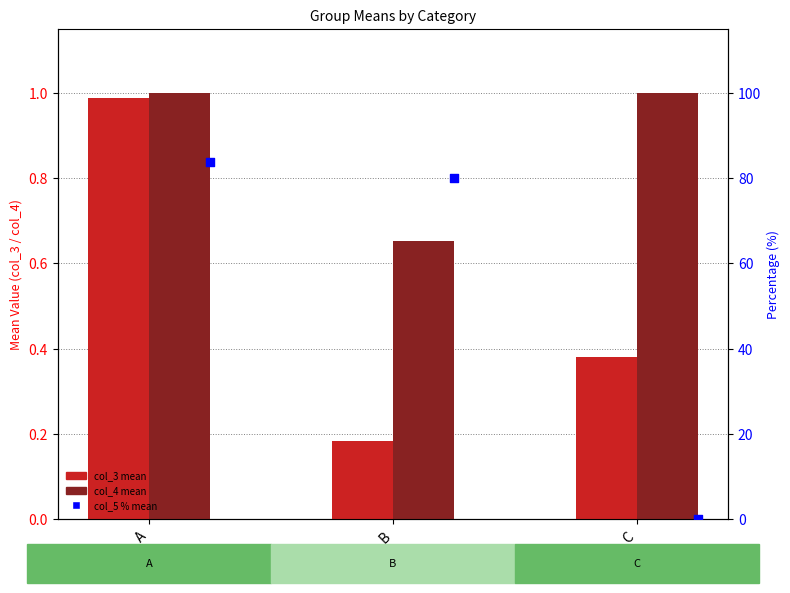

Which series reaches the maximum Y coordinate?

col_5 % mean